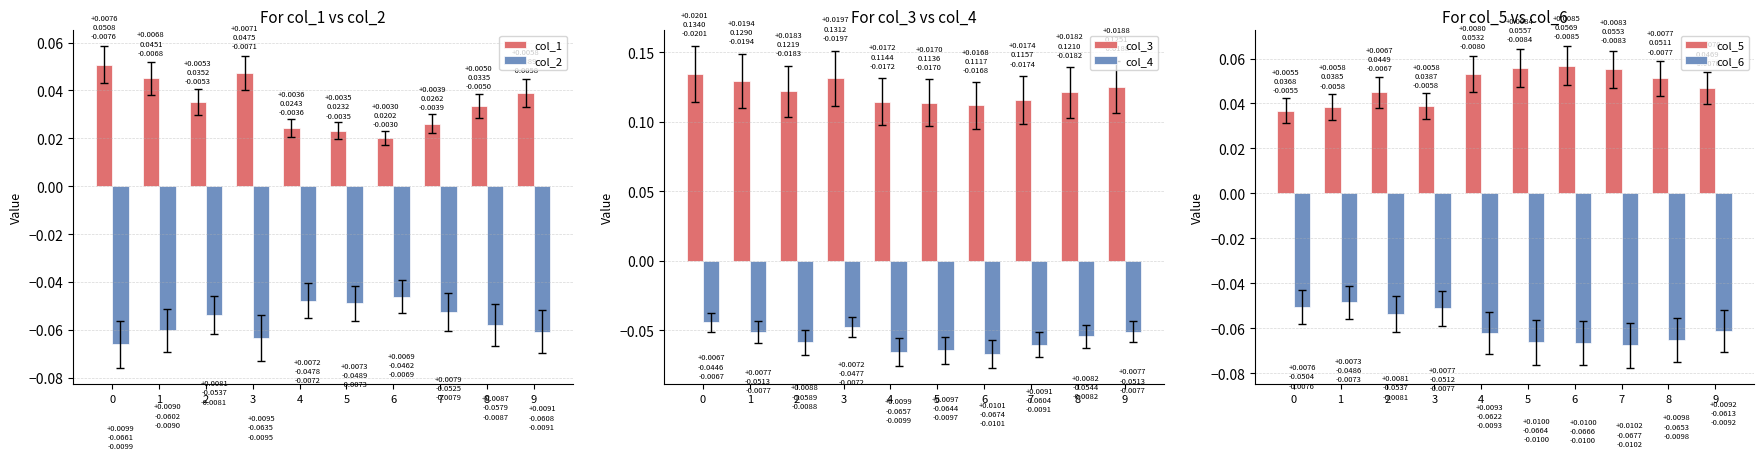

The col_3 series shows 0.1 at 1. True or false?

False